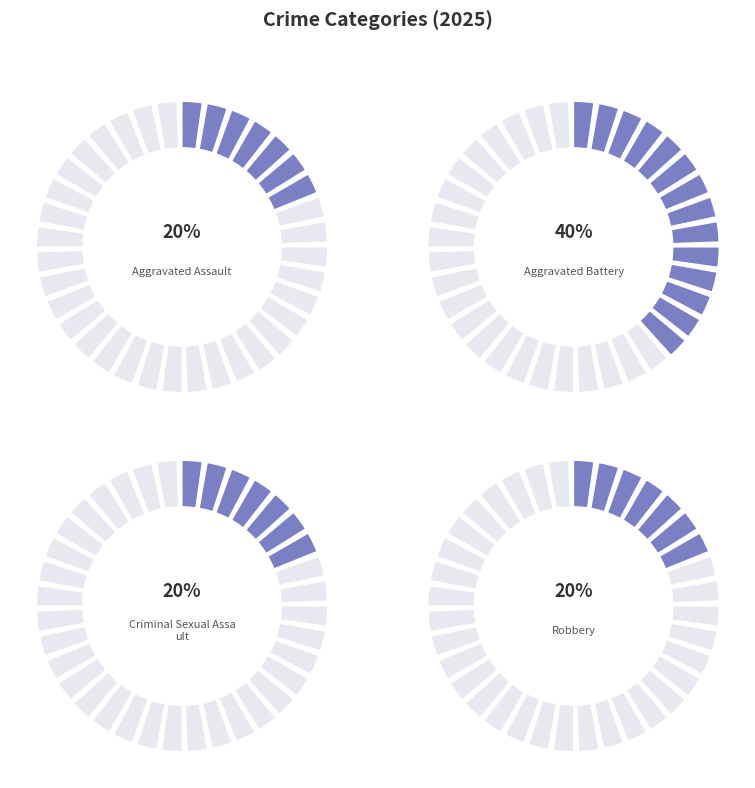

Rank the categories by value from highest to lowest.

Aggravated Battery, Aggravated Assault, Criminal Sexual Assault, Robbery